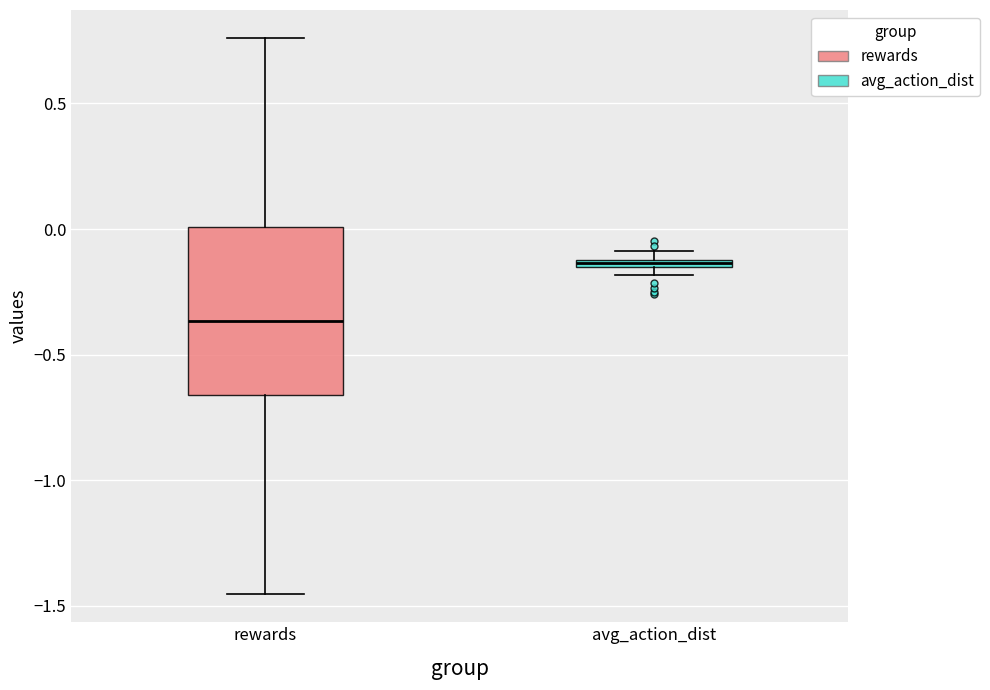

Where is the upper edge of the box for rewards on the y-axis? The values are not printed on the chart, so give them approximately, as read against the axis.

0.00